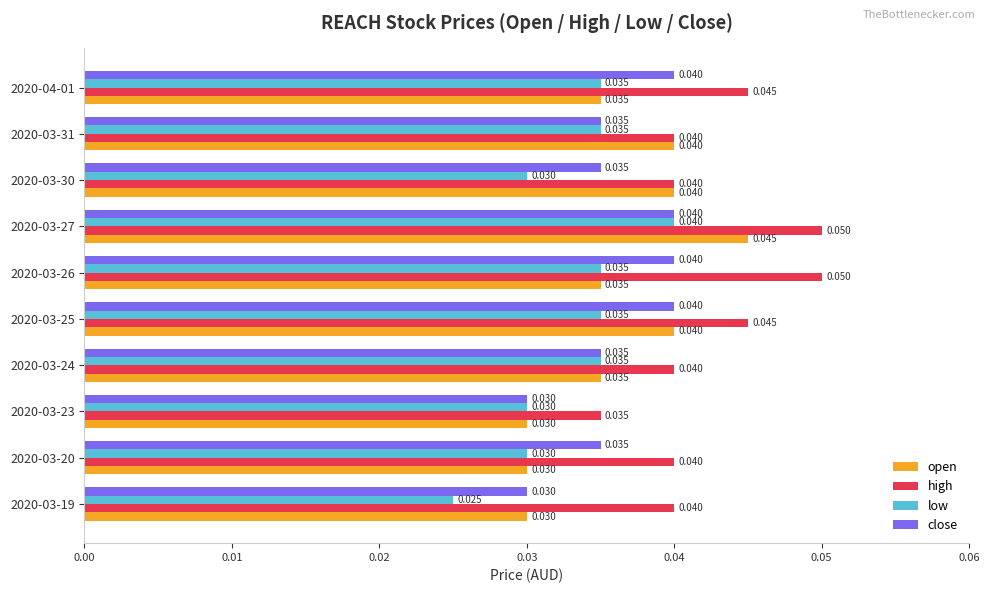

Is the value of open at 2020-03-31 greater than the value of low at 2020-03-30?

Yes